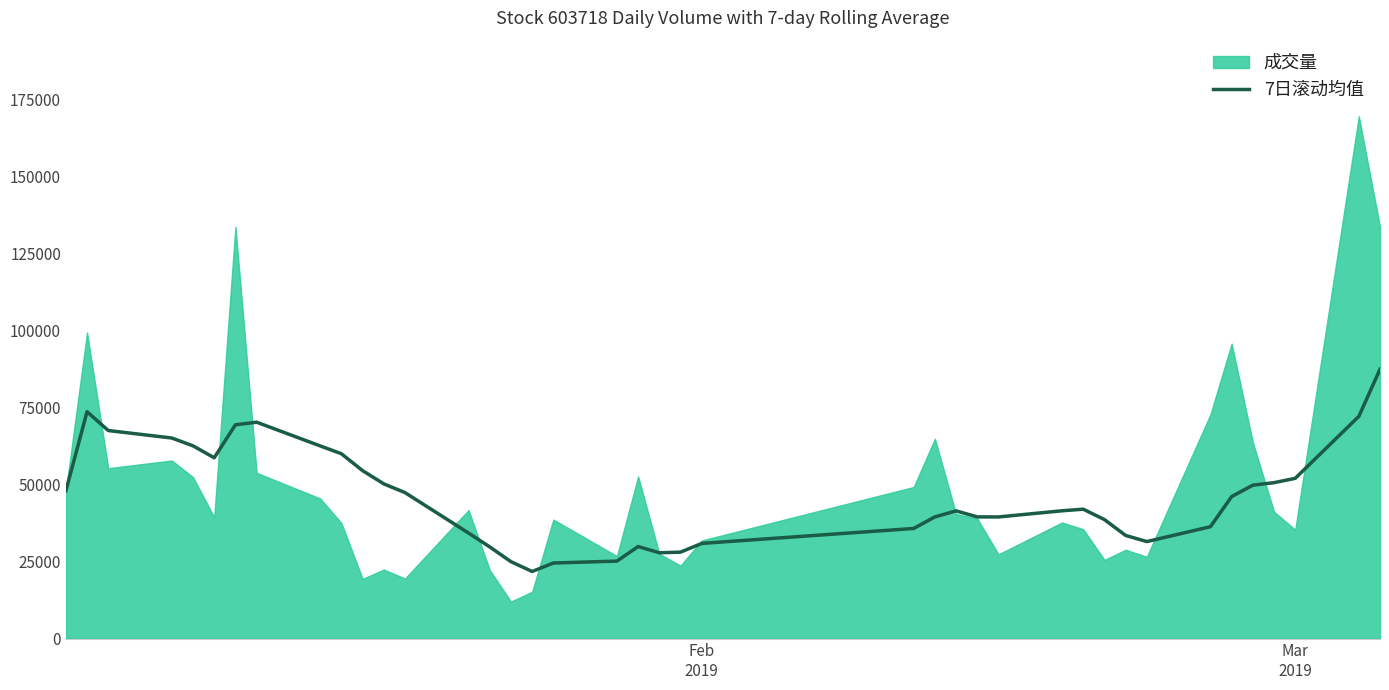

What is the maximum value for 7日滚动均值?

87353.7